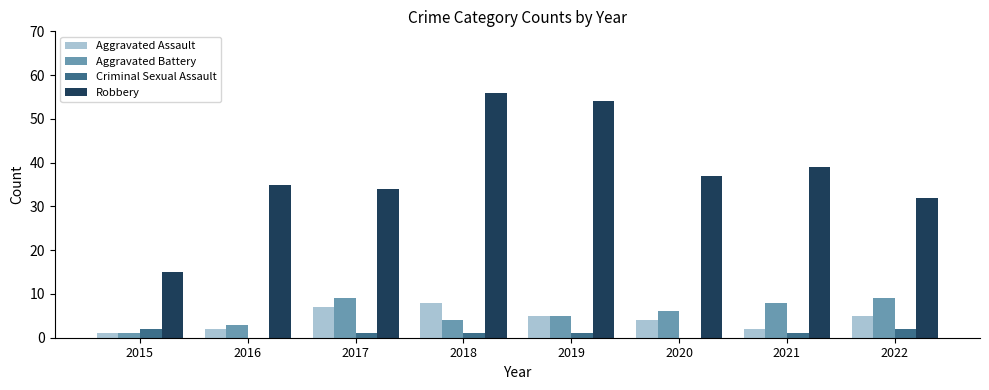

Which series has the largest range (max minus min)?

Robbery